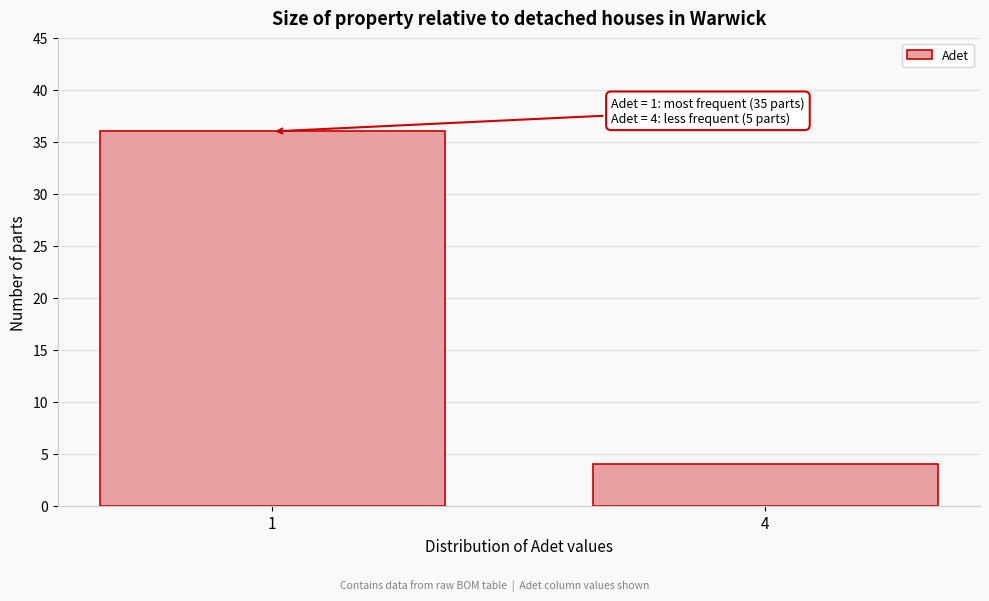

Reading left to right, transcribe all the data shown in this chart.

1=36	4=4